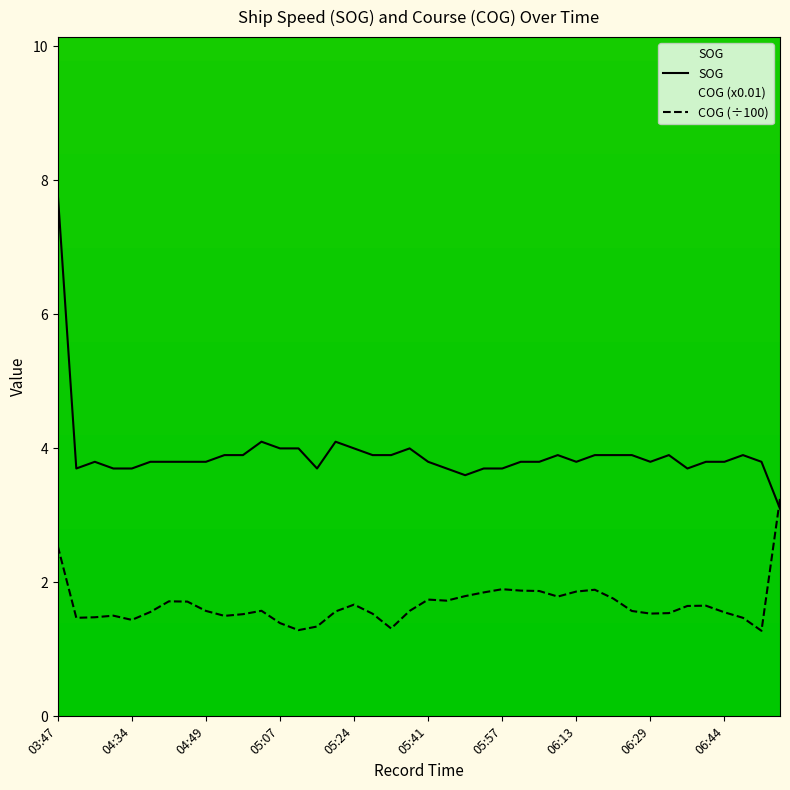

The value of SOG at 14 is 6.5. True or false?

False